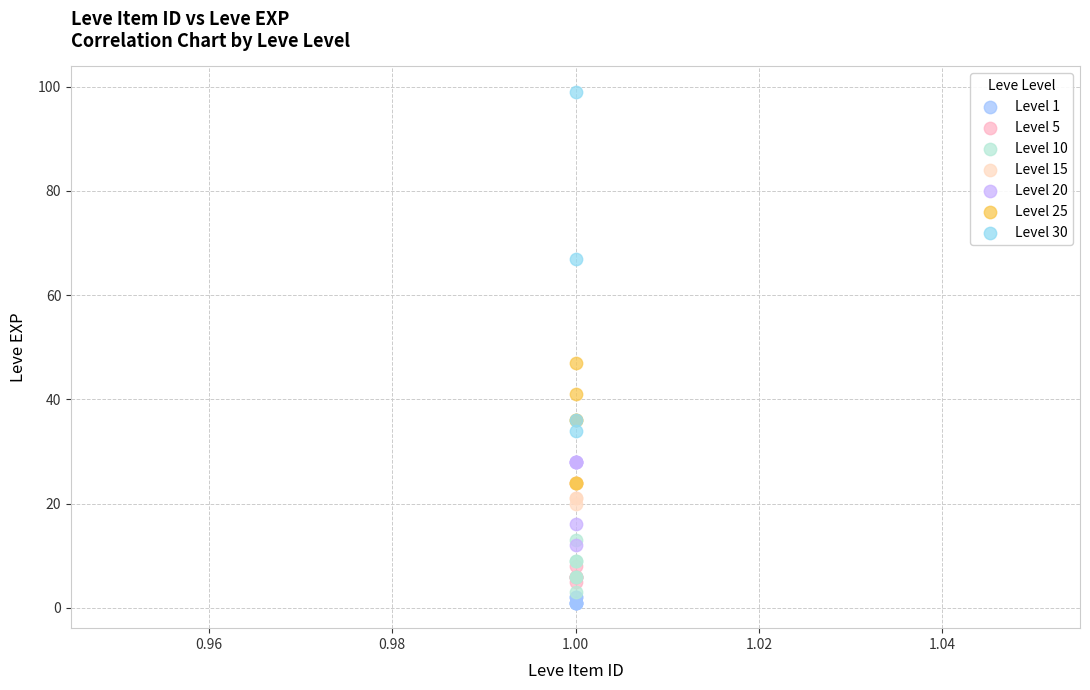

Which series has the widest spread of Y values?

Level 30